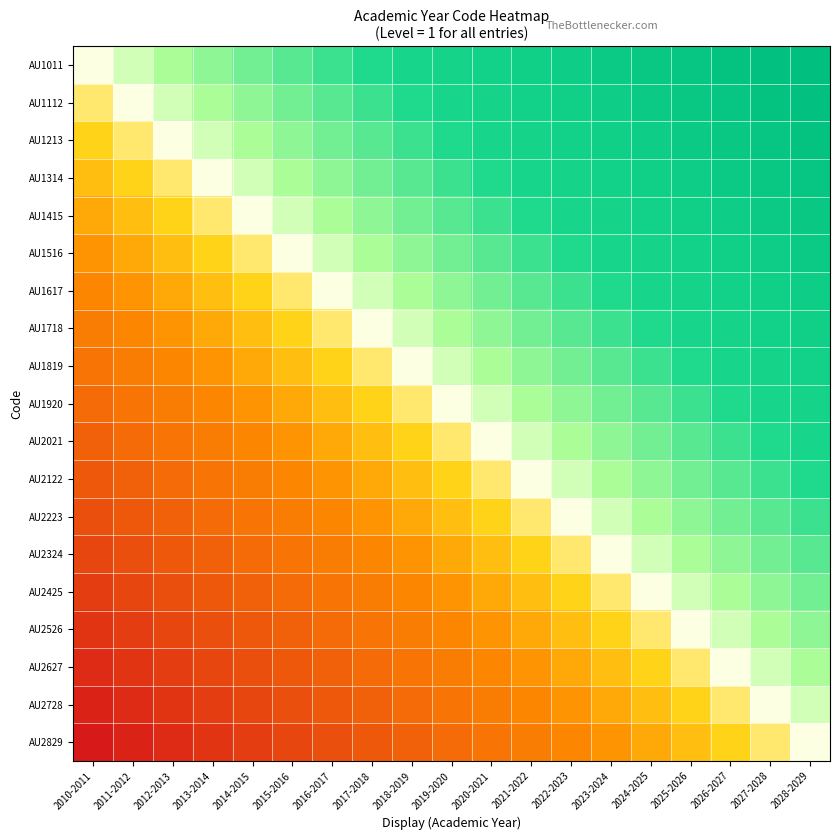

Reading left to right, what are all the values shown in this chart?

AU1011: 2010-2011=0	2011-2012=1	2012-2013=2	2013-2014=3	2014-2015=4	2015-2016=5	2016-2017=6	2017-2018=7	2018-2019=8	2019-2020=9	2020-2021=10	2021-2022=11	2022-2023=12	2023-2024=13	2024-2025=14	2025-2026=15	2026-2027=16	2027-2028=17	2028-2029=18
AU1112: 2010-2011=-1	2011-2012=0	2012-2013=1	2013-2014=2	2014-2015=3	2015-2016=4	2016-2017=5	2017-2018=6	2018-2019=7	2019-2020=8	2020-2021=9	2021-2022=10	2022-2023=11	2023-2024=12	2024-2025=13	2025-2026=14	2026-2027=15	2027-2028=16	2028-2029=17
AU1213: 2010-2011=-2	2011-2012=-1	2012-2013=0	2013-2014=1	2014-2015=2	2015-2016=3	2016-2017=4	2017-2018=5	2018-2019=6	2019-2020=7	2020-2021=8	2021-2022=9	2022-2023=10	2023-2024=11	2024-2025=12	2025-2026=13	2026-2027=14	2027-2028=15	2028-2029=16
AU1314: 2010-2011=-3	2011-2012=-2	2012-2013=-1	2013-2014=0	2014-2015=1	2015-2016=2	2016-2017=3	2017-2018=4	2018-2019=5	2019-2020=6	2020-2021=7	2021-2022=8	2022-2023=9	2023-2024=10	2024-2025=11	2025-2026=12	2026-2027=13	2027-2028=14	2028-2029=15
AU1415: 2010-2011=-4	2011-2012=-3	2012-2013=-2	2013-2014=-1	2014-2015=0	2015-2016=1	2016-2017=2	2017-2018=3	2018-2019=4	2019-2020=5	2020-2021=6	2021-2022=7	2022-2023=8	2023-2024=9	2024-2025=10	2025-2026=11	2026-2027=12	2027-2028=13	2028-2029=14
AU1516: 2010-2011=-5	2011-2012=-4	2012-2013=-3	2013-2014=-2	2014-2015=-1	2015-2016=0	2016-2017=1	2017-2018=2	2018-2019=3	2019-2020=4	2020-2021=5	2021-2022=6	2022-2023=7	2023-2024=8	2024-2025=9	2025-2026=10	2026-2027=11	2027-2028=12	2028-2029=13
AU1617: 2010-2011=-6	2011-2012=-5	2012-2013=-4	2013-2014=-3	2014-2015=-2	2015-2016=-1	2016-2017=0	2017-2018=1	2018-2019=2	2019-2020=3	2020-2021=4	2021-2022=5	2022-2023=6	2023-2024=7	2024-2025=8	2025-2026=9	2026-2027=10	2027-2028=11	2028-2029=12
AU1718: 2010-2011=-7	2011-2012=-6	2012-2013=-5	2013-2014=-4	2014-2015=-3	2015-2016=-2	2016-2017=-1	2017-2018=0	2018-2019=1	2019-2020=2	2020-2021=3	2021-2022=4	2022-2023=5	2023-2024=6	2024-2025=7	2025-2026=8	2026-2027=9	2027-2028=10	2028-2029=11
AU1819: 2010-2011=-8	2011-2012=-7	2012-2013=-6	2013-2014=-5	2014-2015=-4	2015-2016=-3	2016-2017=-2	2017-2018=-1	2018-2019=0	2019-2020=1	2020-2021=2	2021-2022=3	2022-2023=4	2023-2024=5	2024-2025=6	2025-2026=7	2026-2027=8	2027-2028=9	2028-2029=10
AU1920: 2010-2011=-9	2011-2012=-8	2012-2013=-7	2013-2014=-6	2014-2015=-5	2015-2016=-4	2016-2017=-3	2017-2018=-2	2018-2019=-1	2019-2020=0	2020-2021=1	2021-2022=2	2022-2023=3	2023-2024=4	2024-2025=5	2025-2026=6	2026-2027=7	2027-2028=8	2028-2029=9
AU2021: 2010-2011=-10	2011-2012=-9	2012-2013=-8	2013-2014=-7	2014-2015=-6	2015-2016=-5	2016-2017=-4	2017-2018=-3	2018-2019=-2	2019-2020=-1	2020-2021=0	2021-2022=1	2022-2023=2	2023-2024=3	2024-2025=4	2025-2026=5	2026-2027=6	2027-2028=7	2028-2029=8
AU2122: 2010-2011=-11	2011-2012=-10	2012-2013=-9	2013-2014=-8	2014-2015=-7	2015-2016=-6	2016-2017=-5	2017-2018=-4	2018-2019=-3	2019-2020=-2	2020-2021=-1	2021-2022=0	2022-2023=1	2023-2024=2	2024-2025=3	2025-2026=4	2026-2027=5	2027-2028=6	2028-2029=7
AU2223: 2010-2011=-12	2011-2012=-11	2012-2013=-10	2013-2014=-9	2014-2015=-8	2015-2016=-7	2016-2017=-6	2017-2018=-5	2018-2019=-4	2019-2020=-3	2020-2021=-2	2021-2022=-1	2022-2023=0	2023-2024=1	2024-2025=2	2025-2026=3	2026-2027=4	2027-2028=5	2028-2029=6
AU2324: 2010-2011=-13	2011-2012=-12	2012-2013=-11	2013-2014=-10	2014-2015=-9	2015-2016=-8	2016-2017=-7	2017-2018=-6	2018-2019=-5	2019-2020=-4	2020-2021=-3	2021-2022=-2	2022-2023=-1	2023-2024=0	2024-2025=1	2025-2026=2	2026-2027=3	2027-2028=4	2028-2029=5
AU2425: 2010-2011=-14	2011-2012=-13	2012-2013=-12	2013-2014=-11	2014-2015=-10	2015-2016=-9	2016-2017=-8	2017-2018=-7	2018-2019=-6	2019-2020=-5	2020-2021=-4	2021-2022=-3	2022-2023=-2	2023-2024=-1	2024-2025=0	2025-2026=1	2026-2027=2	2027-2028=3	2028-2029=4
AU2526: 2010-2011=-15	2011-2012=-14	2012-2013=-13	2013-2014=-12	2014-2015=-11	2015-2016=-10	2016-2017=-9	2017-2018=-8	2018-2019=-7	2019-2020=-6	2020-2021=-5	2021-2022=-4	2022-2023=-3	2023-2024=-2	2024-2025=-1	2025-2026=0	2026-2027=1	2027-2028=2	2028-2029=3
AU2627: 2010-2011=-16	2011-2012=-15	2012-2013=-14	2013-2014=-13	2014-2015=-12	2015-2016=-11	2016-2017=-10	2017-2018=-9	2018-2019=-8	2019-2020=-7	2020-2021=-6	2021-2022=-5	2022-2023=-4	2023-2024=-3	2024-2025=-2	2025-2026=-1	2026-2027=0	2027-2028=1	2028-2029=2
AU2728: 2010-2011=-17	2011-2012=-16	2012-2013=-15	2013-2014=-14	2014-2015=-13	2015-2016=-12	2016-2017=-11	2017-2018=-10	2018-2019=-9	2019-2020=-8	2020-2021=-7	2021-2022=-6	2022-2023=-5	2023-2024=-4	2024-2025=-3	2025-2026=-2	2026-2027=-1	2027-2028=0	2028-2029=1
AU2829: 2010-2011=-18	2011-2012=-17	2012-2013=-16	2013-2014=-15	2014-2015=-14	2015-2016=-13	2016-2017=-12	2017-2018=-11	2018-2019=-10	2019-2020=-9	2020-2021=-8	2021-2022=-7	2022-2023=-6	2023-2024=-5	2024-2025=-4	2025-2026=-3	2026-2027=-2	2027-2028=-1	2028-2029=0